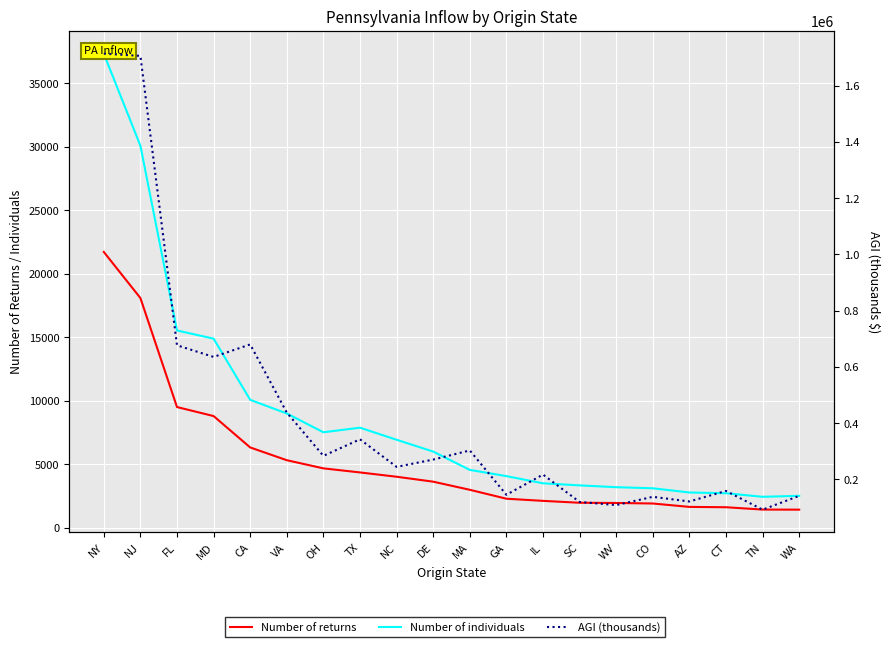

What is the label of the 15th point from the left?

WV